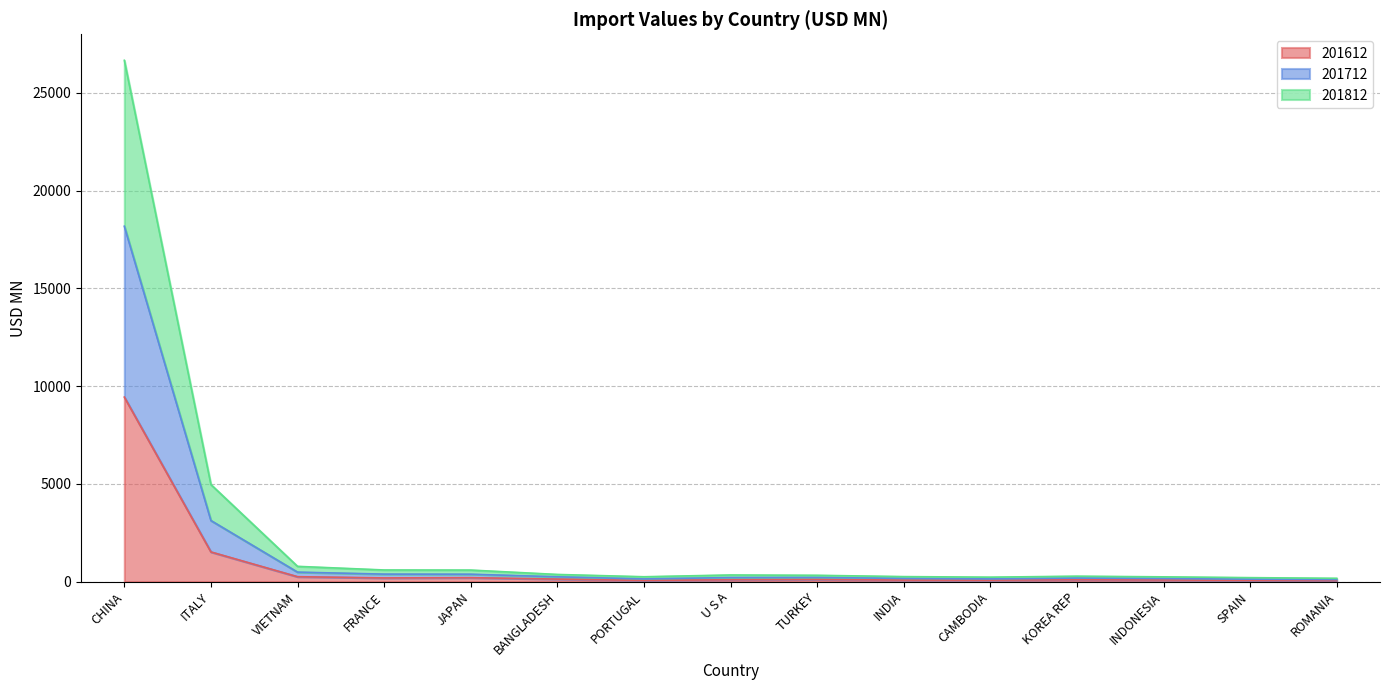

Where is 201612 nearest to the value 4749?

ITALY